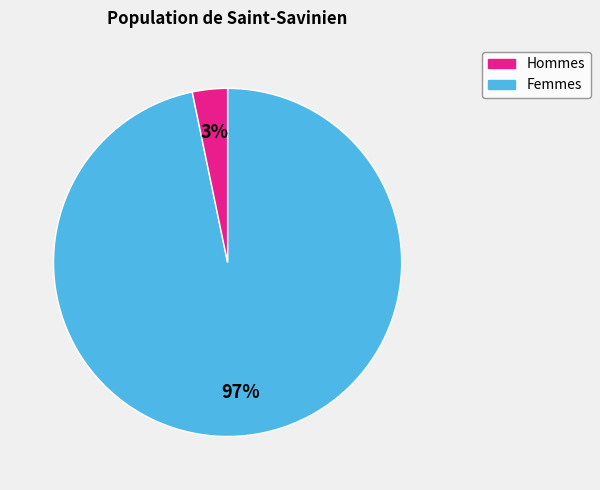

Is there a majority slice in this chart?

Yes